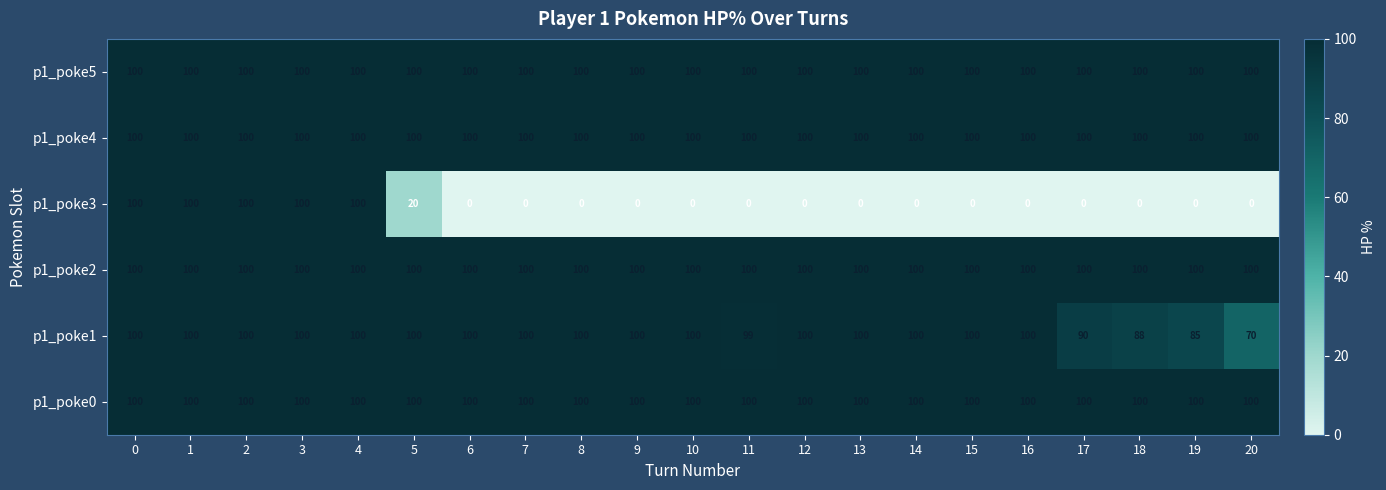

Is it true that p1_poke5 equals 100 at 7?

True